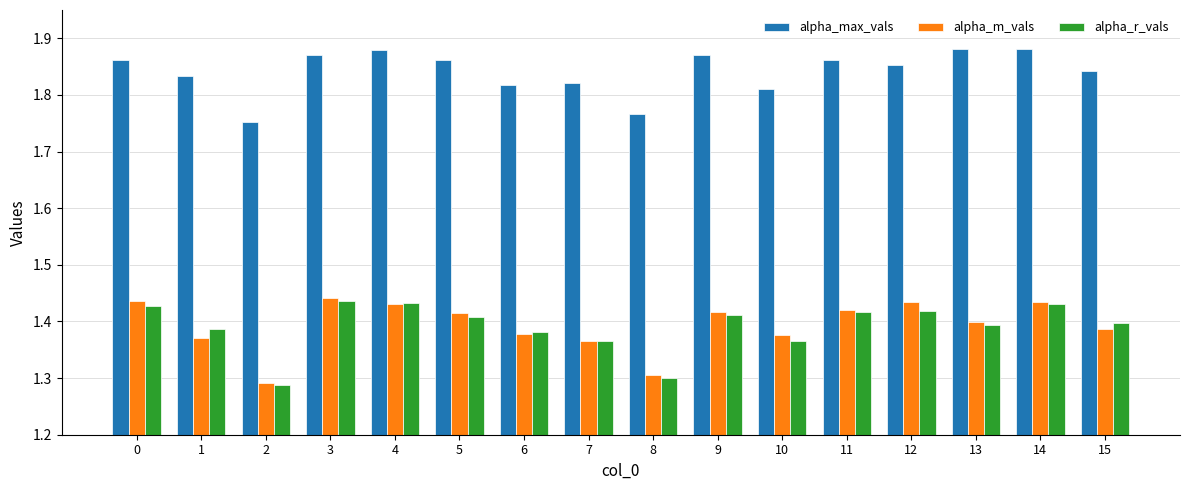

How many bars are there in each group?

3